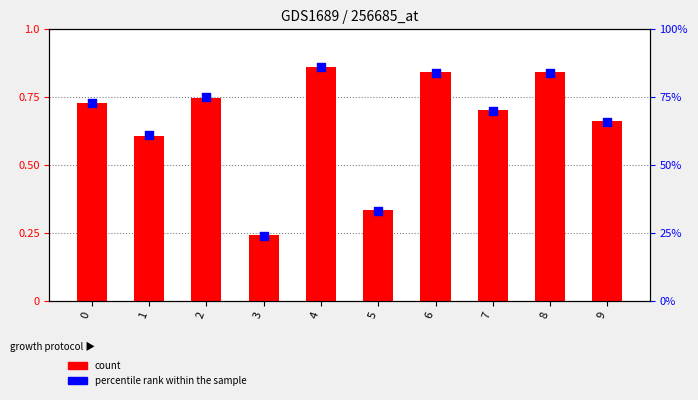

What are all the series names shown in the legend?

count, percentile rank within the sample